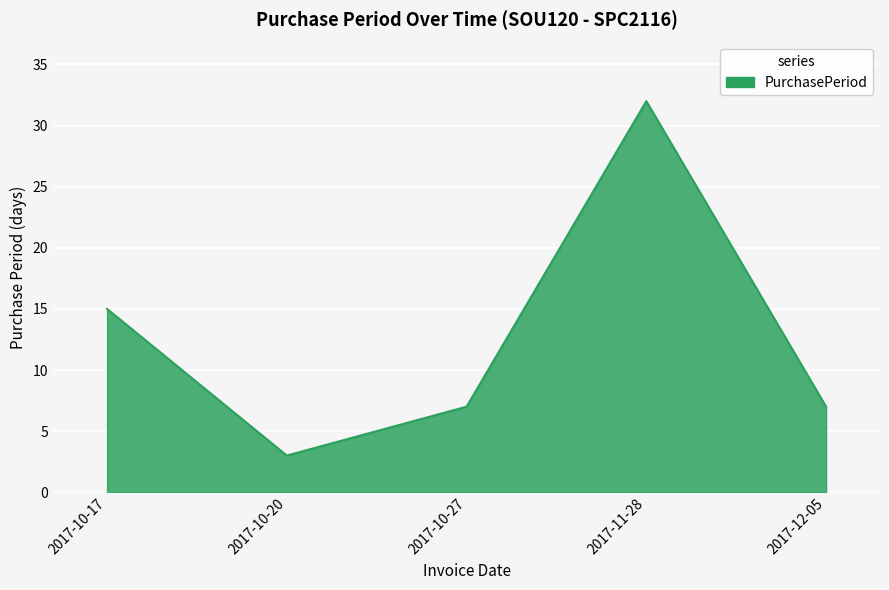

Reading left to right, what are all the values shown in this chart?

2017-10-17=15	2017-10-20=3	2017-10-27=7	2017-11-28=32	2017-12-05=7